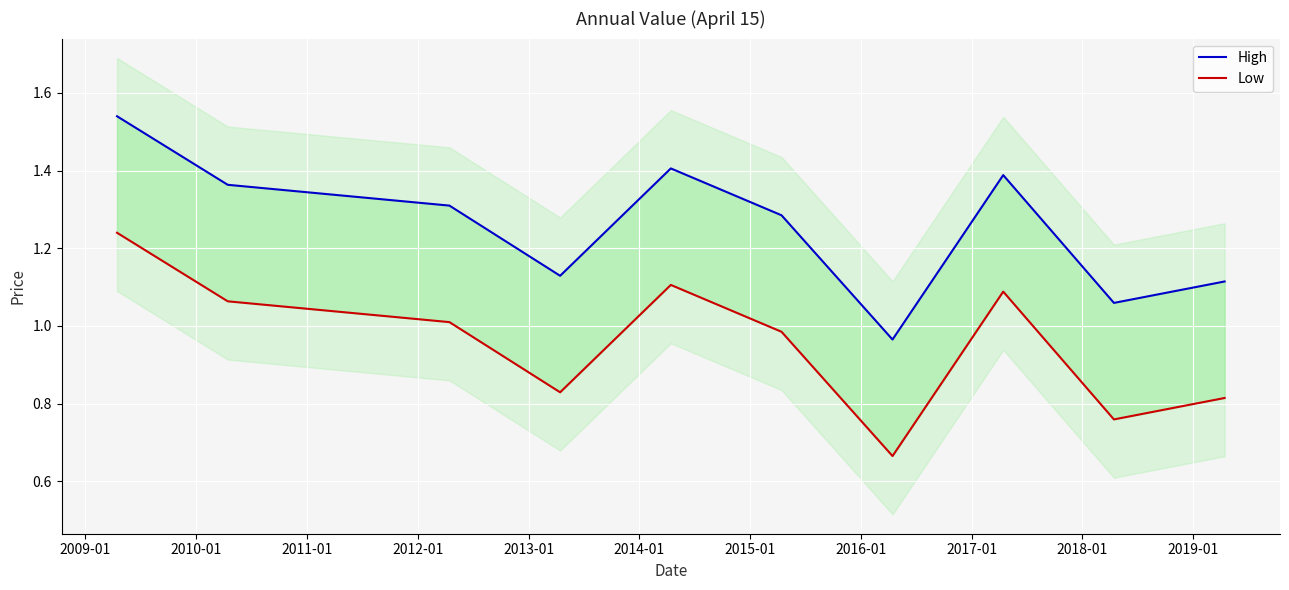

Is this an area chart (filled region under the line)?

No